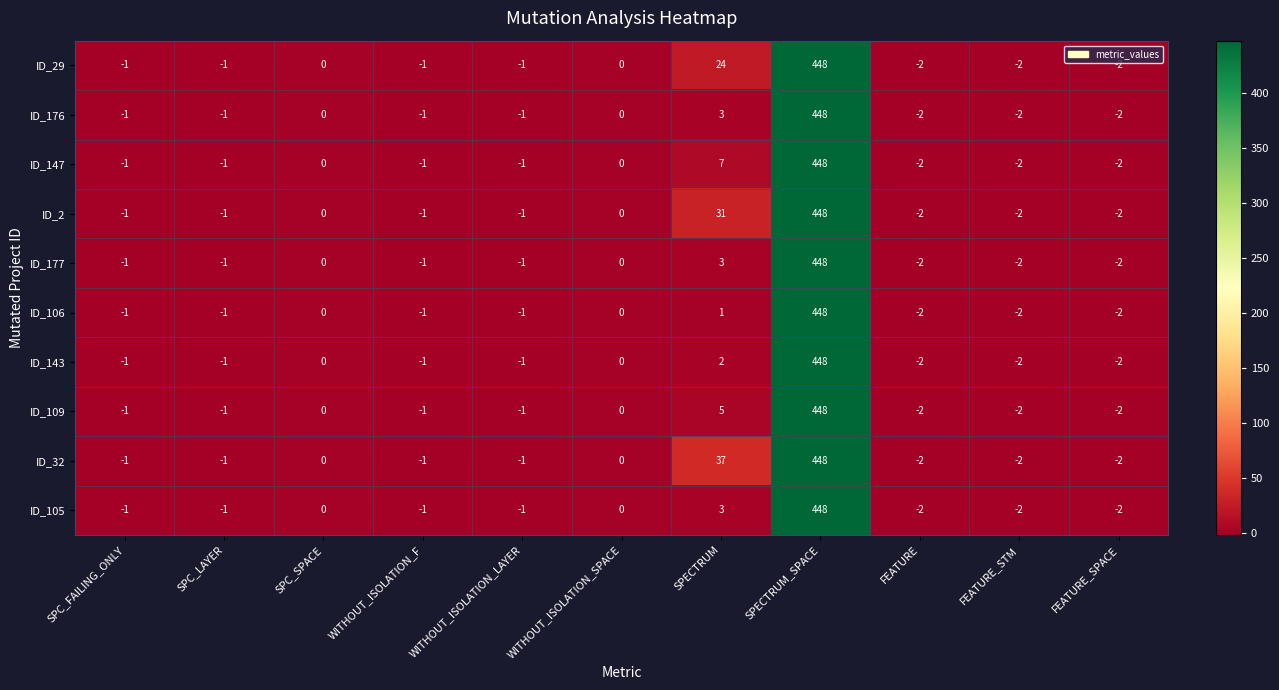

What is the average value of the ID_143 series?

40